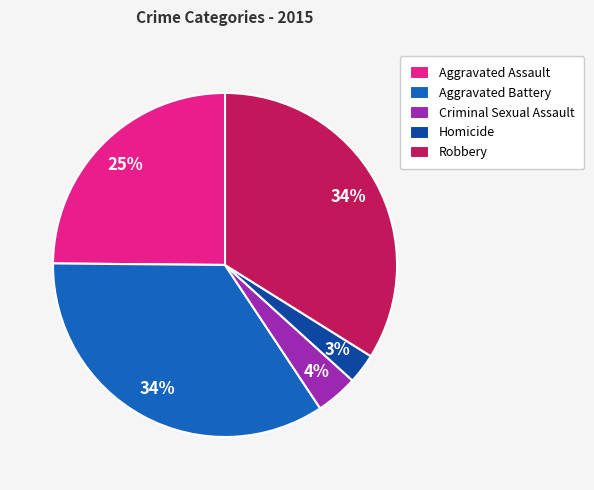

To the nearest percent, what is the average slice percentage?

20%